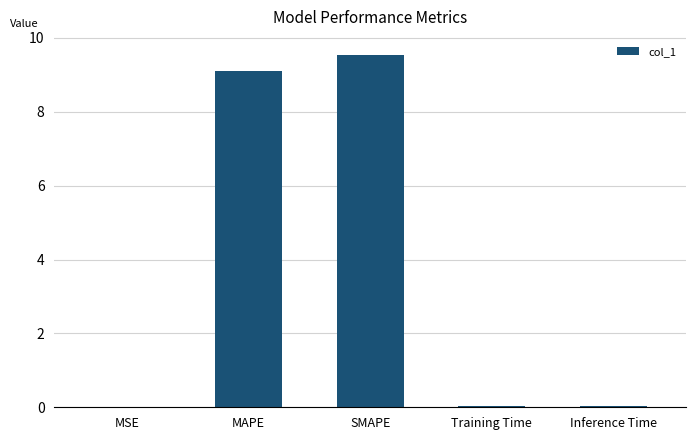

The chart shows a value of 16.1 at MAPE. True or false?

False